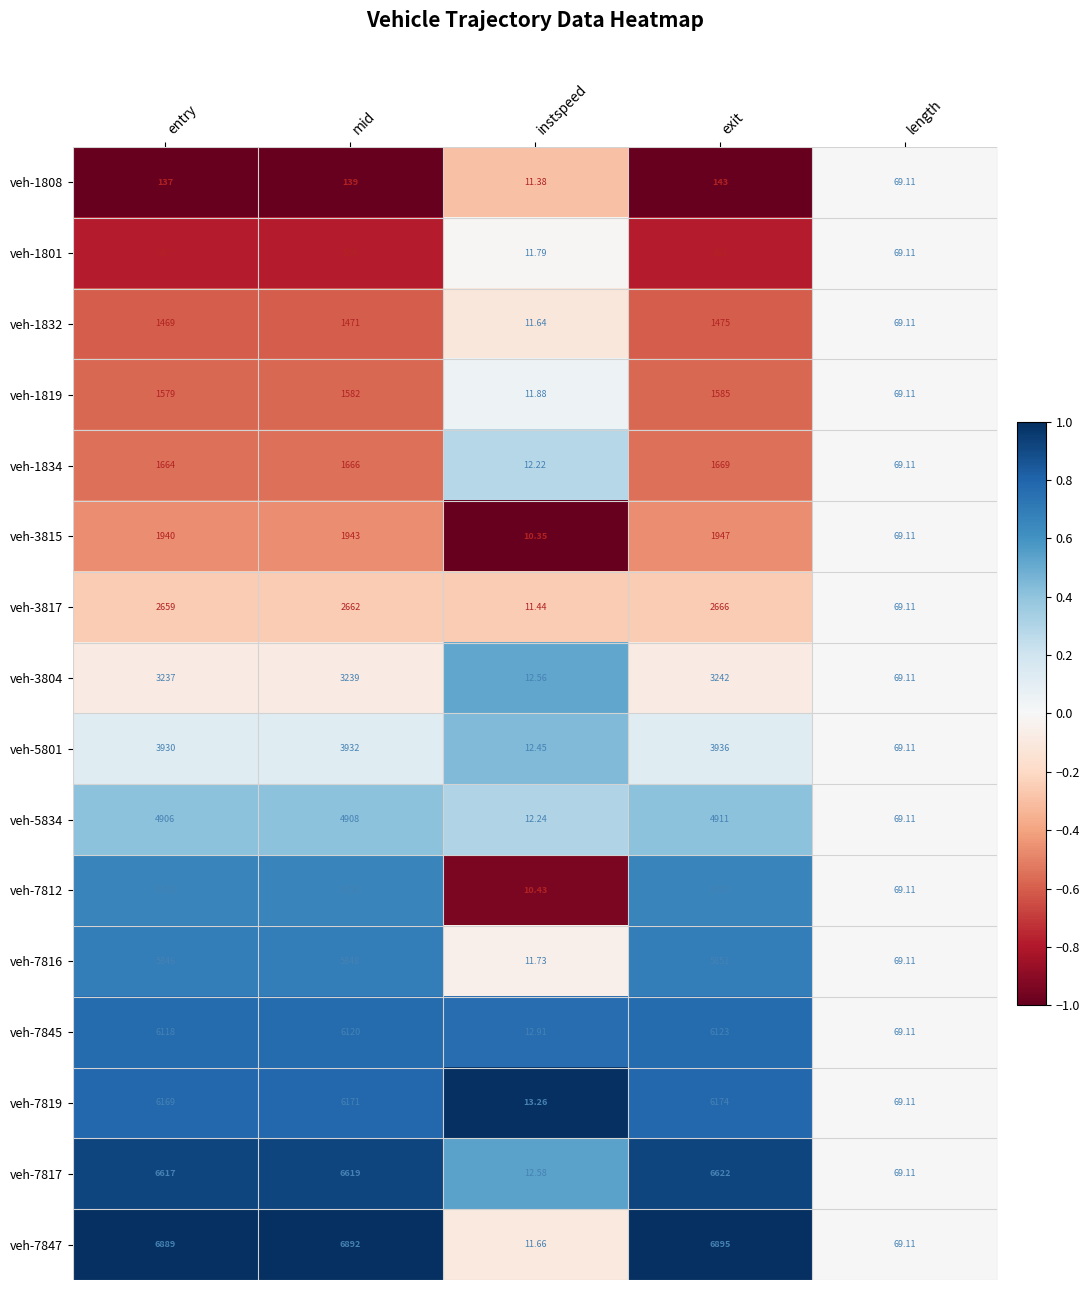

At which label is veh-5801 closest to 1974?

length